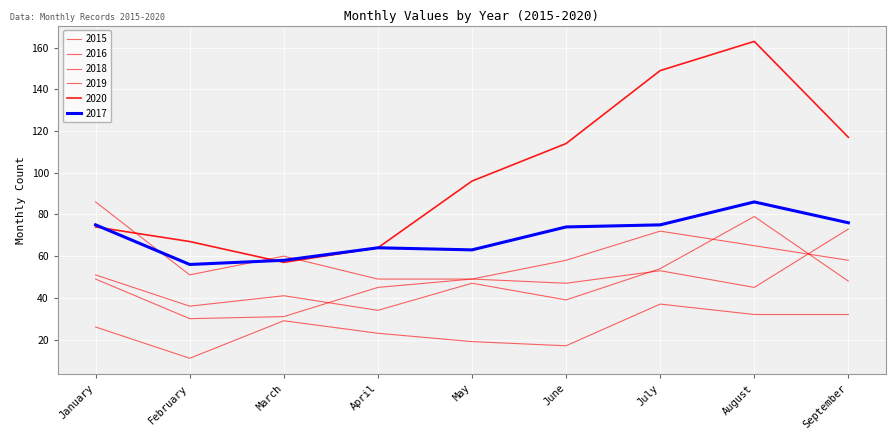

Reading left to right, what are all the values shown in this chart?

2015: January=26	February=11	March=29	April=23	May=19	June=17	July=37	August=32	September=32
2016: January=51	February=36	March=41	April=34	May=47	June=39	July=54	August=79	September=48
2017: January=75	February=56	March=58	April=64	May=63	June=74	July=75	August=86	September=76
2018: January=86	February=51	March=60	April=49	May=49	June=58	July=72	August=65	September=58
2019: January=49	February=30	March=31	April=45	May=49	June=47	July=53	August=45	September=73
2020: January=74	February=67	March=57	April=64	May=96	June=114	July=149	August=163	September=117